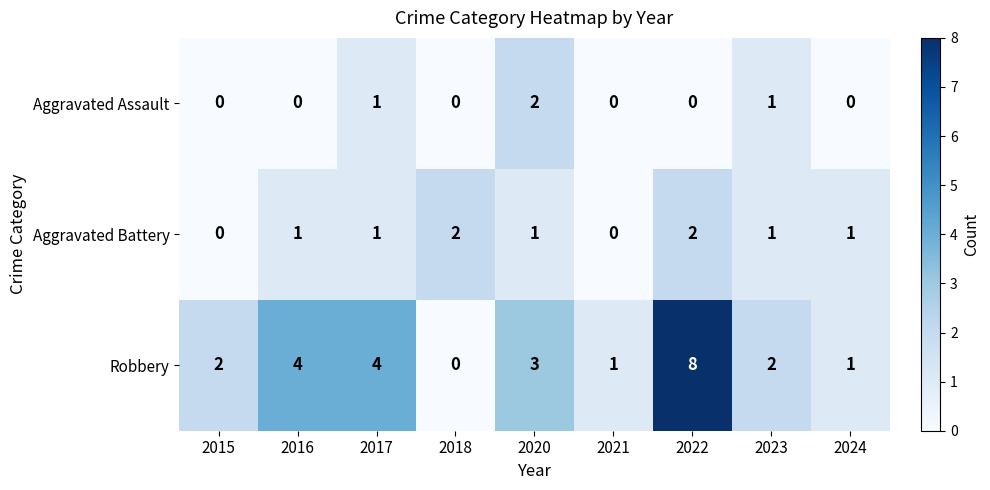

Which series has the largest range (max minus min)?

Robbery